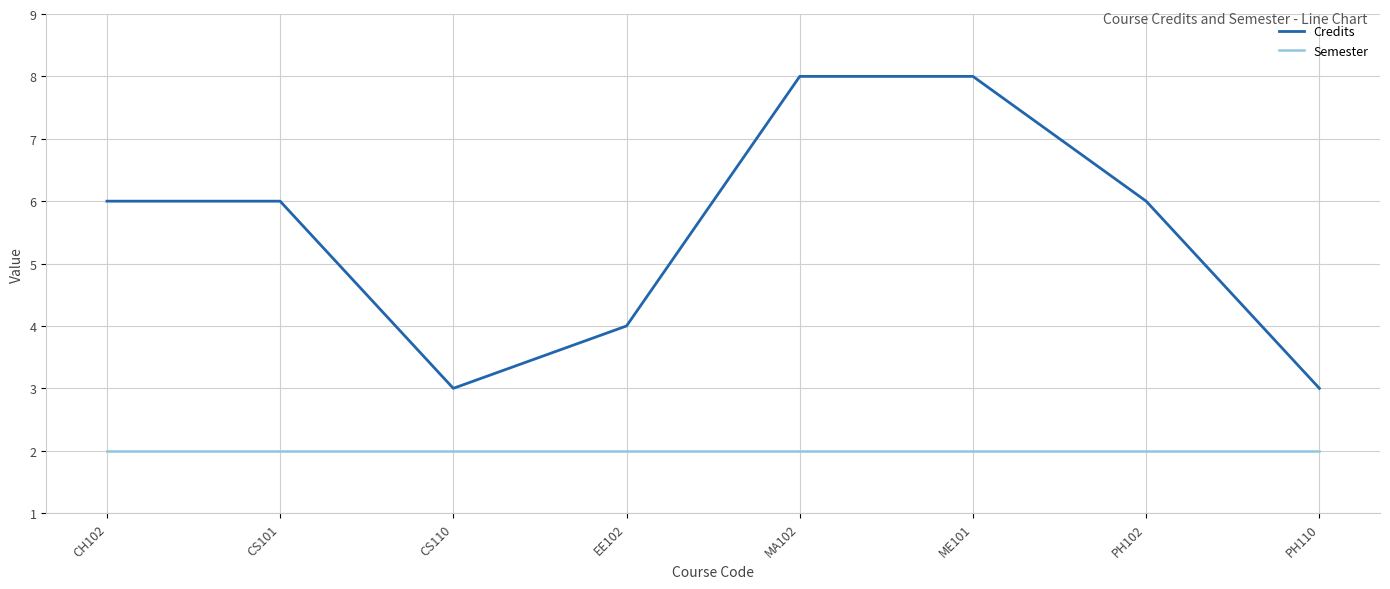

What is the sum of the Semester values at CS110 and MA102?

4